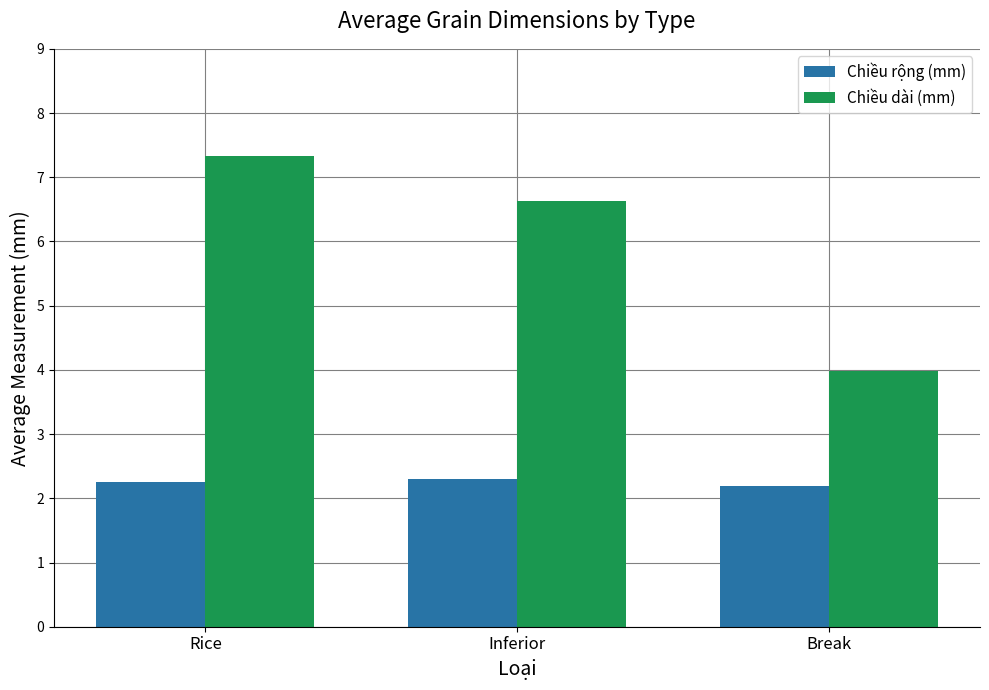

How many bars are there in each group?

2